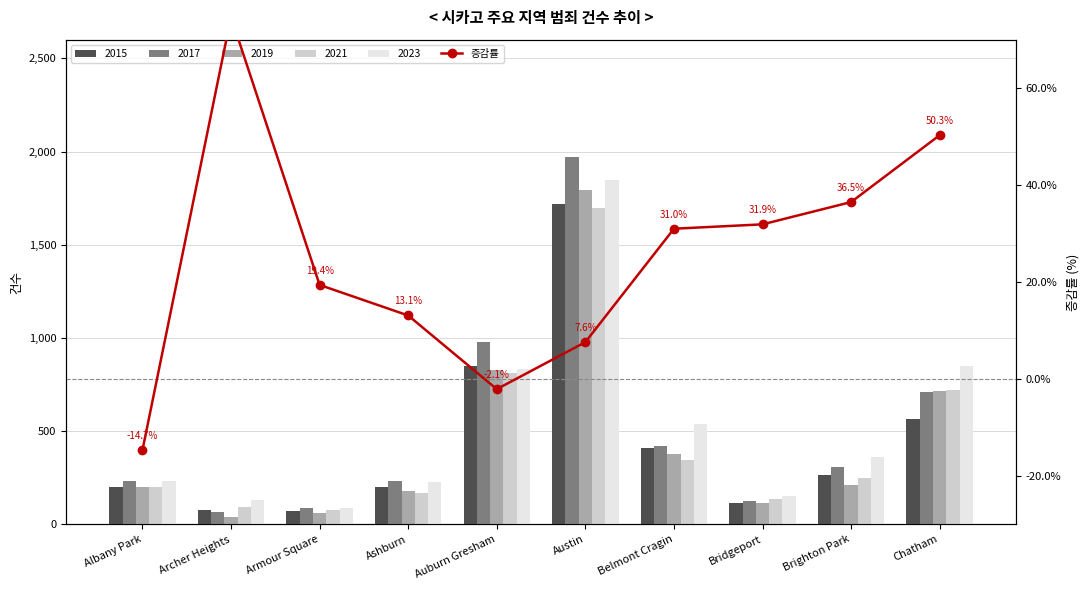

What is the difference between the maximum and minimum values?

89.4